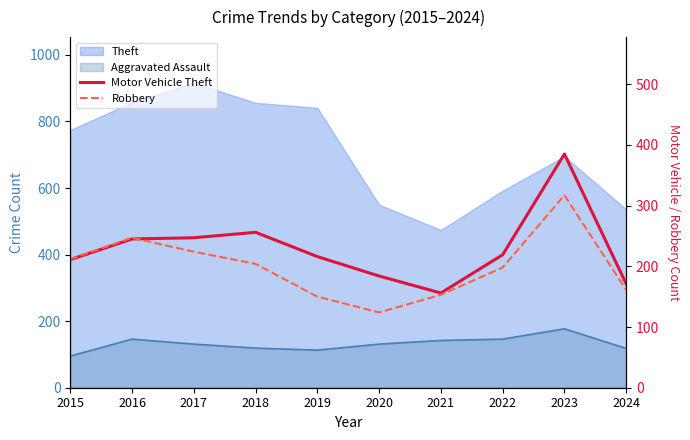

How many lines are shown in the chart?

2